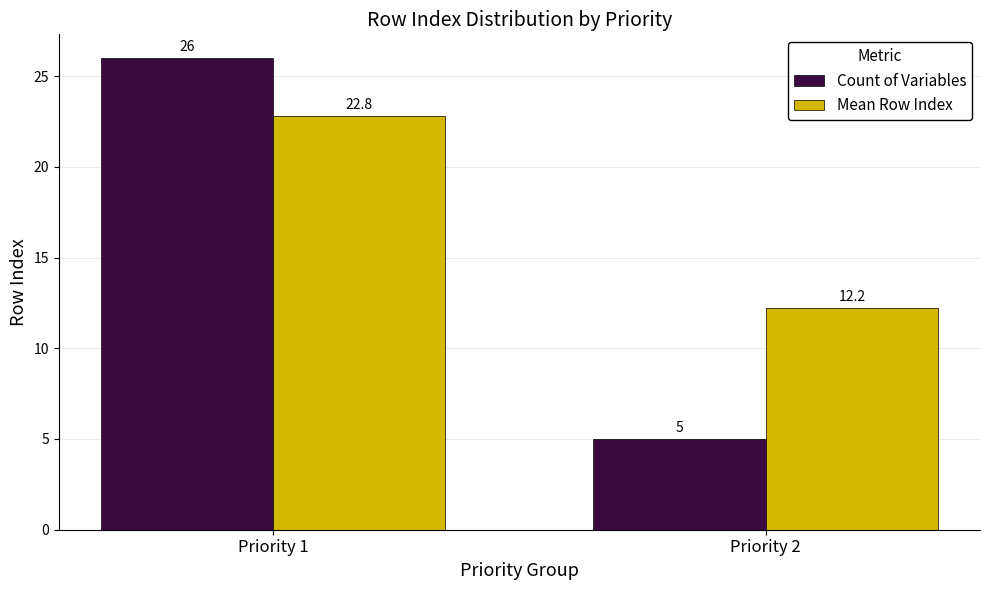

Reading left to right, list all the values displayed in this chart.

Count of Variables: 26.0	5.0
Mean Row Index: 22.8	12.2